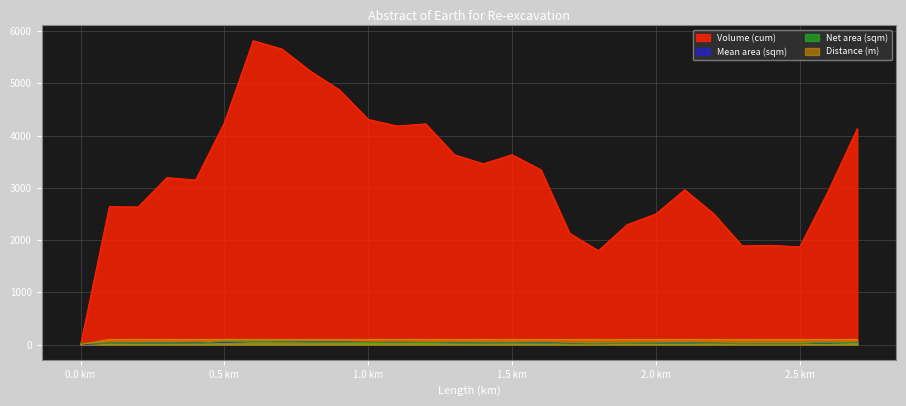

Which series has the widest spread of values?

Volume (cum)